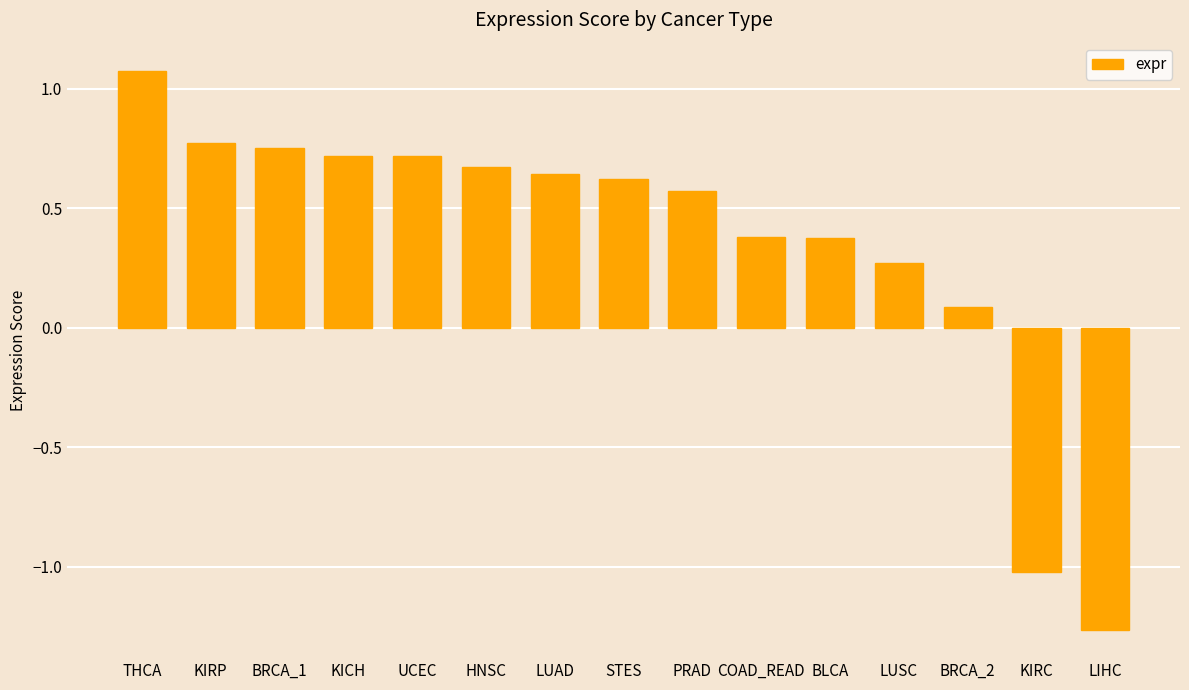

How many values exceed 0?

13